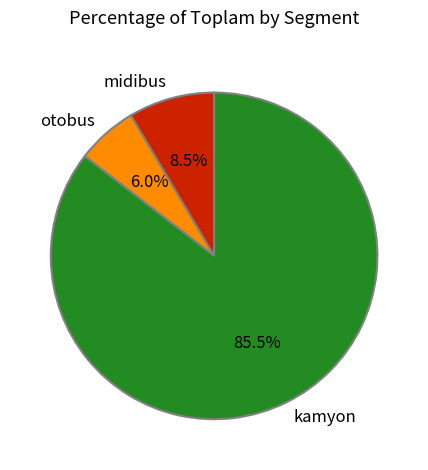

How many slices are in this pie chart?

3